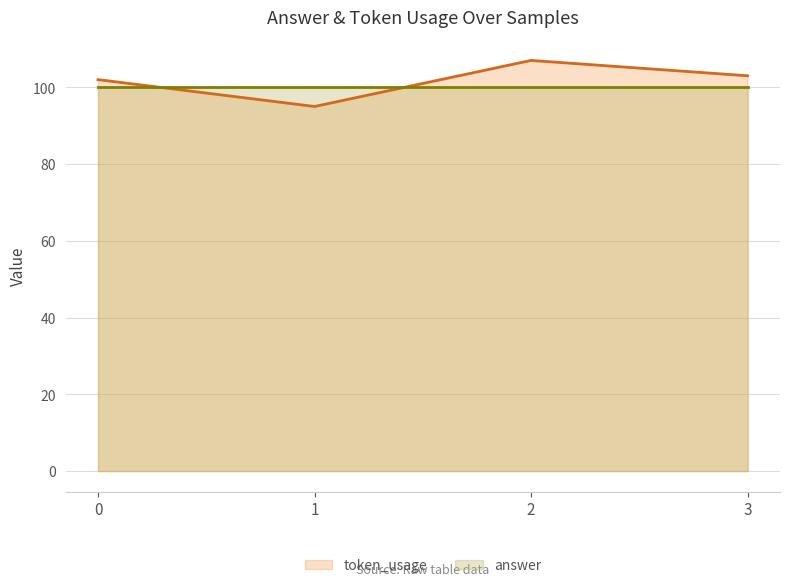

Is it true that the value at 1 is 135?

False